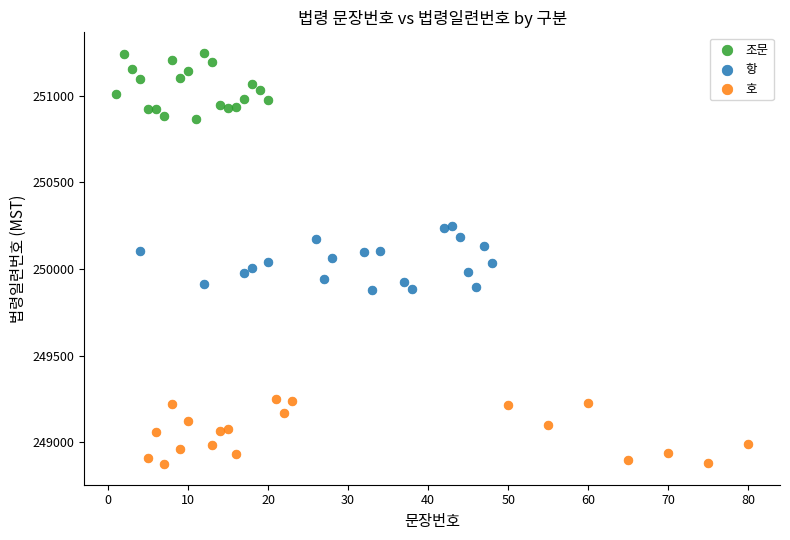

What are all the series names shown in the legend?

조문, 항, 호